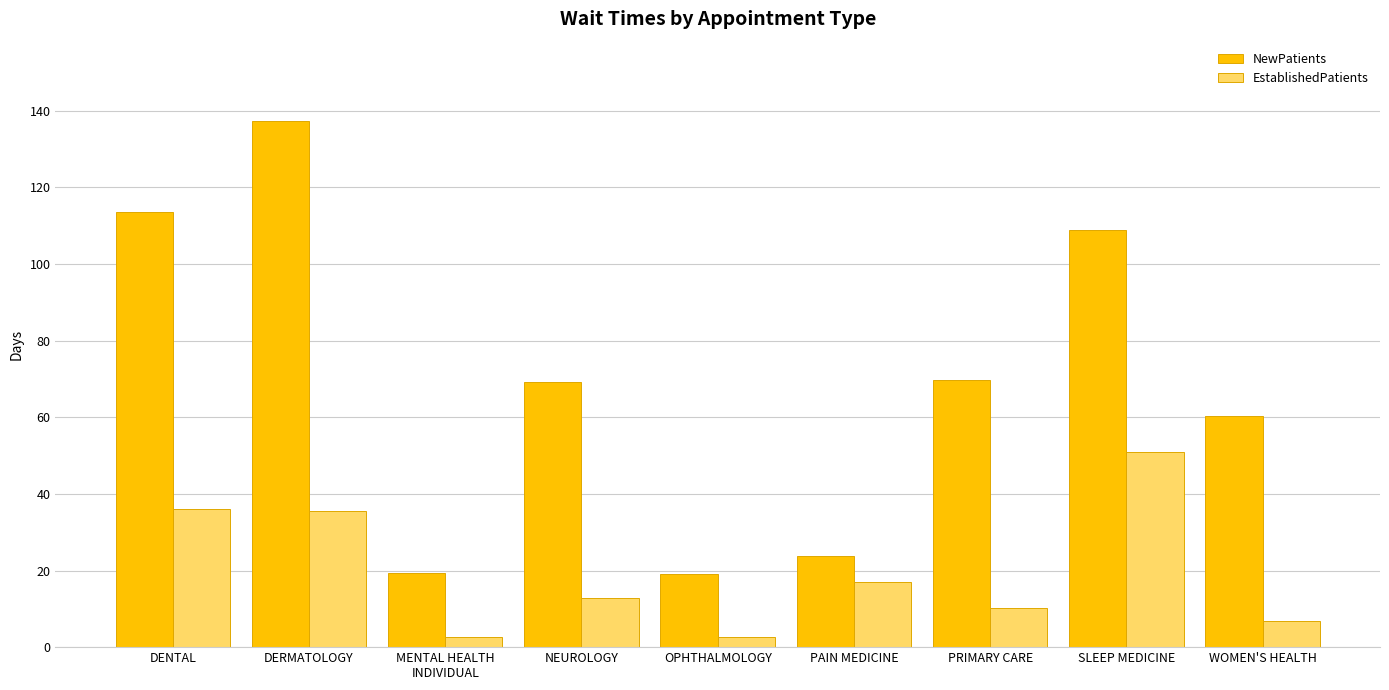

Does the chart contain any negative values?

No